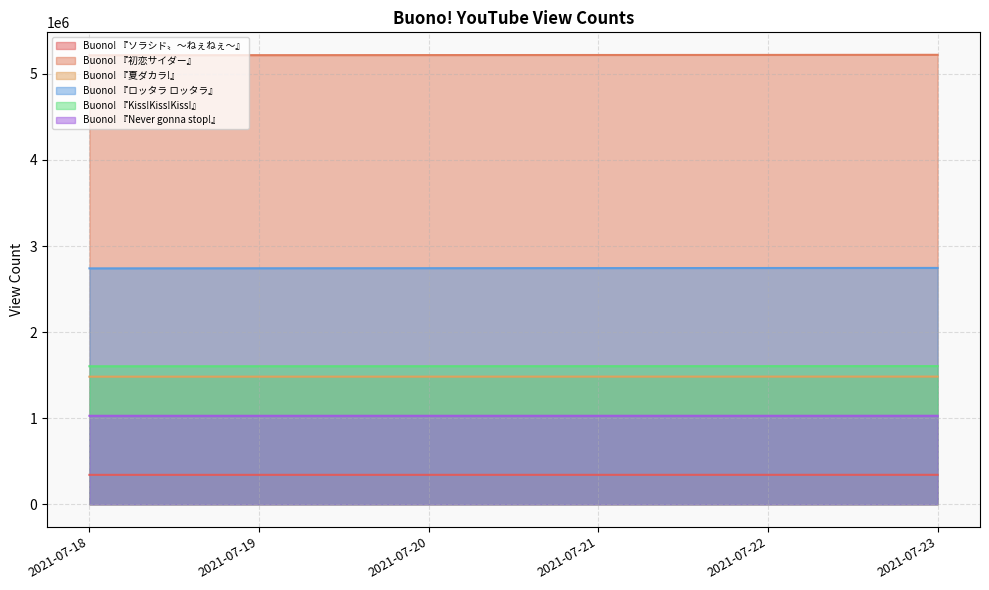

List the labels in order of Buono! 『夏ダカラ!』 value, smallest first.

2021-07-18, 2021-07-19, 2021-07-20, 2021-07-21, 2021-07-22, 2021-07-23